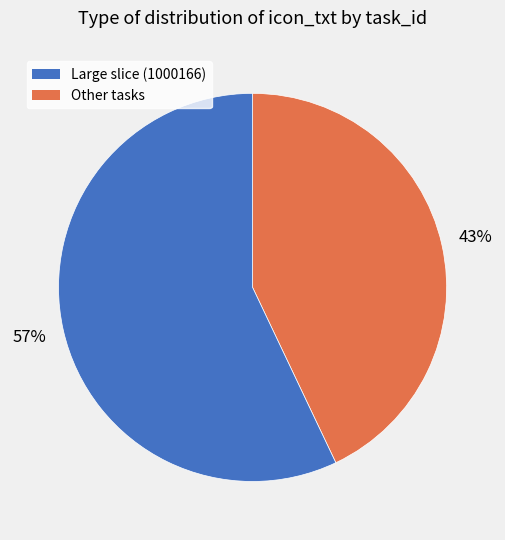

Is there any slice that represents more than half of the pie?

Yes